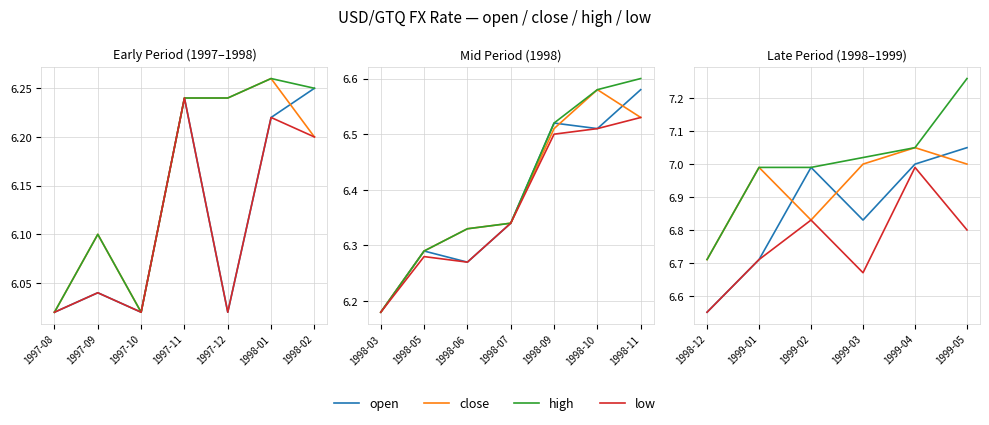

Where is high nearest to the value 6?

1998-12